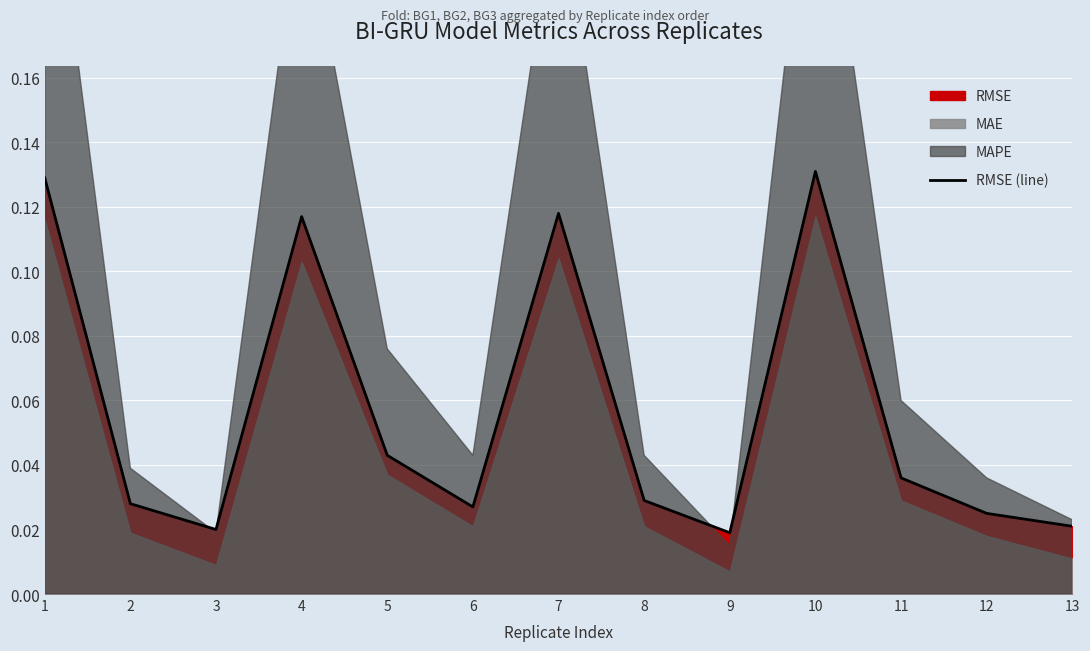

Rank the categories by value from highest to lowest.

10, 1, 7, 4, 5, 11, 8, 2, 6, 12, 13, 3, 9